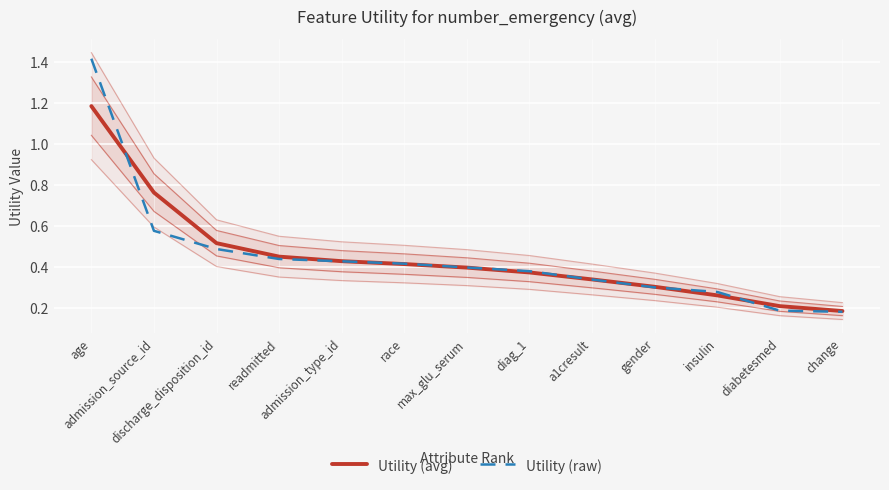

Reading left to right, transcribe all the data shown in this chart.

Utility (avg): age=1.2	admission_source_id=0.8	discharge_disposition_id=0.5	readmitted=0.5	admission_type_id=0.4	race=0.4	max_glu_serum=0.4	diag_1=0.4	a1cresult=0.3	gender=0.3	insulin=0.3	diabetesmed=0.2	change=0.2
Utility (raw): age=1.4	admission_source_id=0.6	discharge_disposition_id=0.5	readmitted=0.4	admission_type_id=0.4	race=0.4	max_glu_serum=0.4	diag_1=0.4	a1cresult=0.3	gender=0.3	insulin=0.3	diabetesmed=0.2	change=0.2